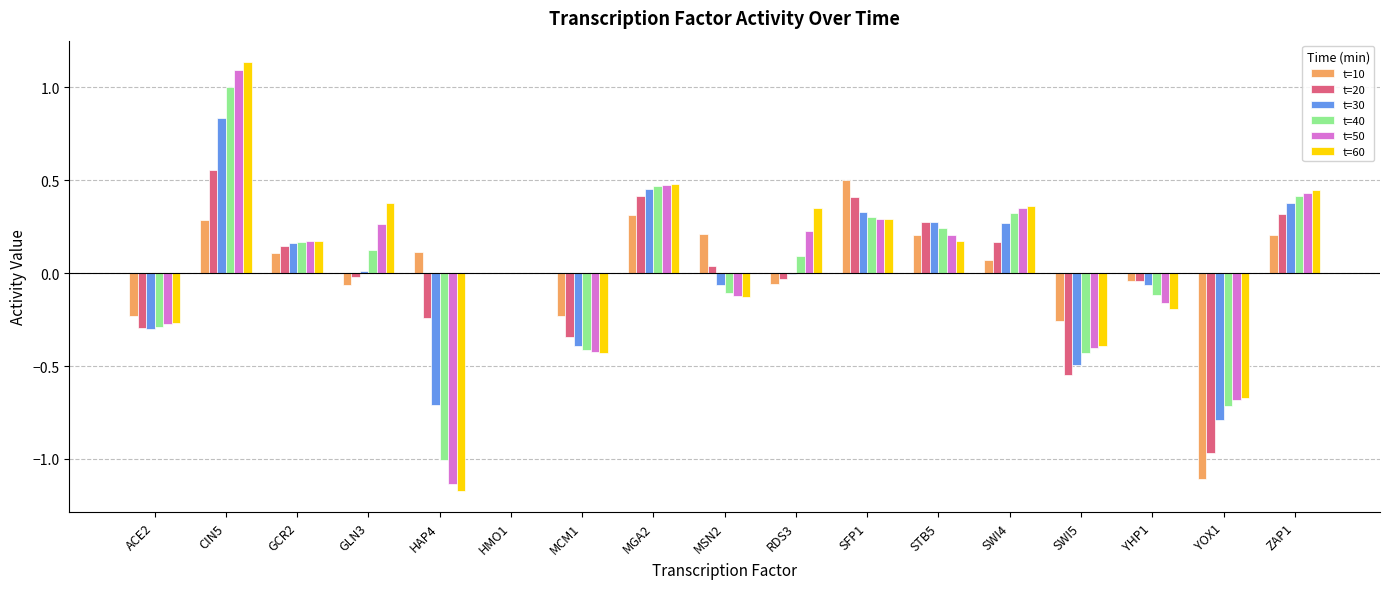

The t=50 series shows -1.1 at HAP4. True or false?

True